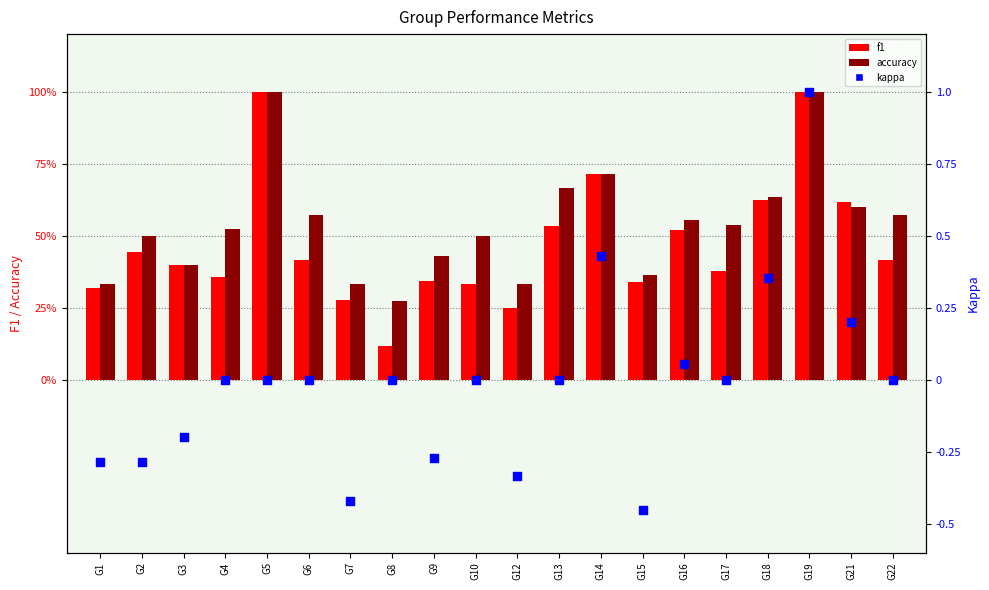

At how many categories does at least one series exceed 0?

20